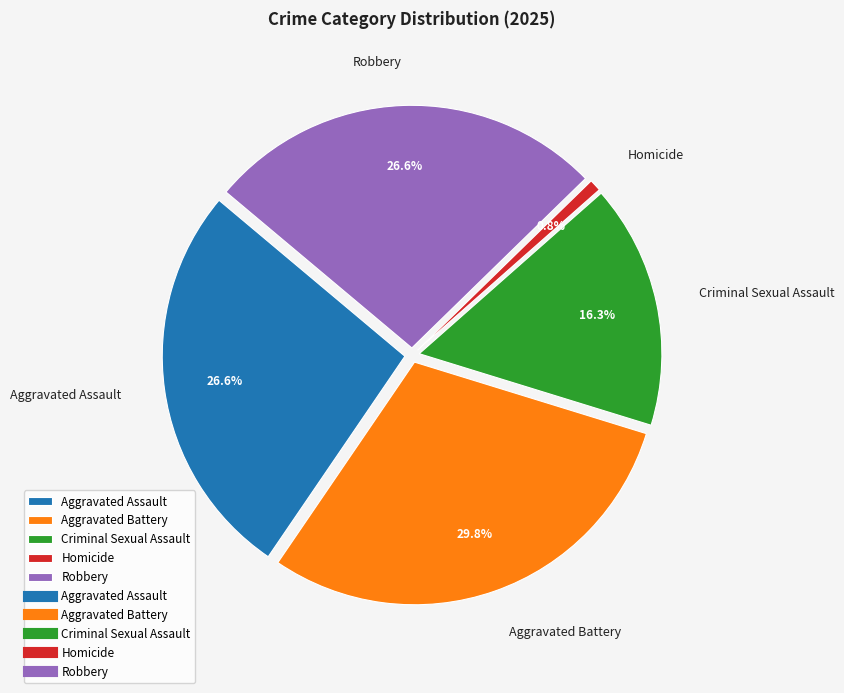

Which slice is the largest?

Aggravated Battery